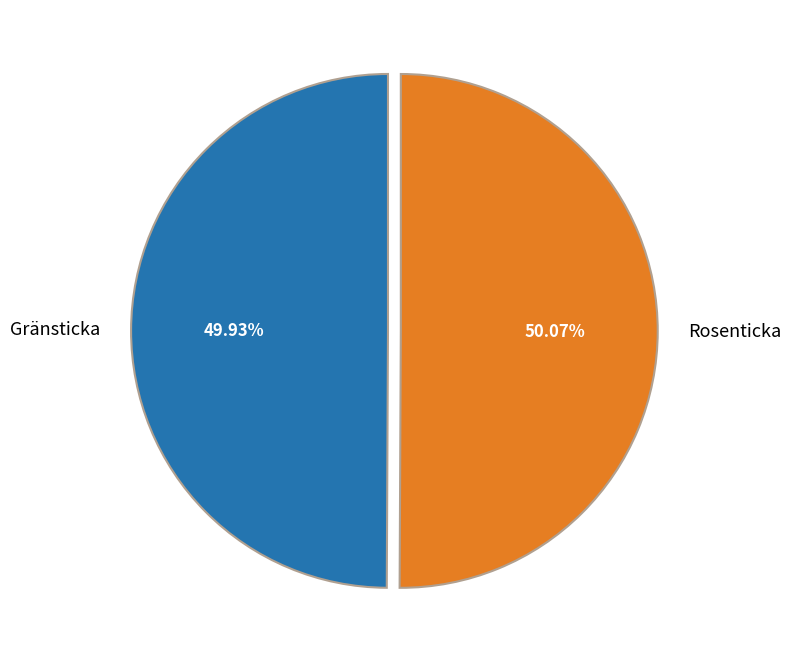

What is the ratio of the value at Gränsticka to the value at Rosenticka?

1.0